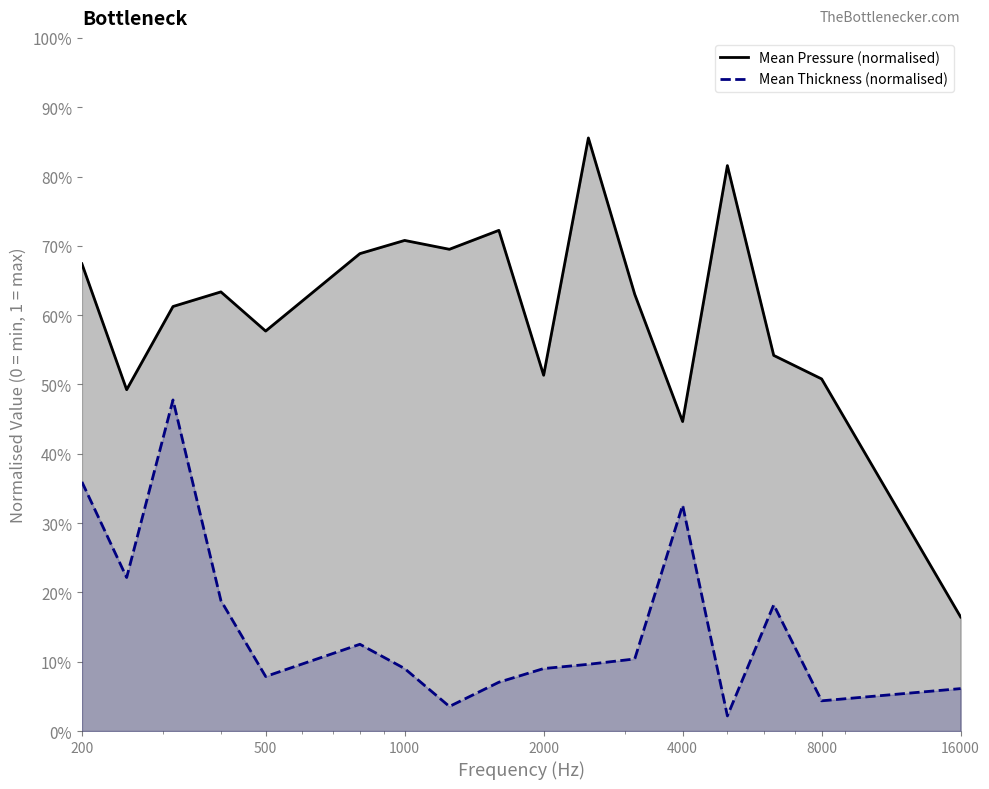

Is the value of Mean Pressure (normalised) at 500 greater than the value of Mean Thickness (normalised) at 7?

Yes